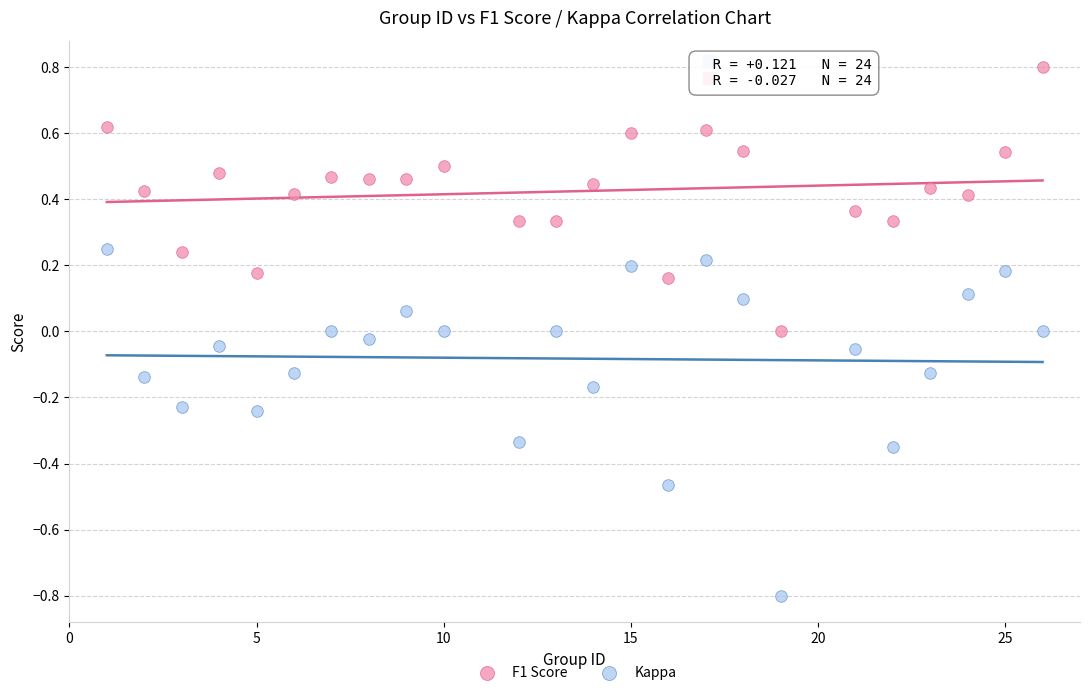

Which series reaches the maximum Y coordinate?

F1 Score